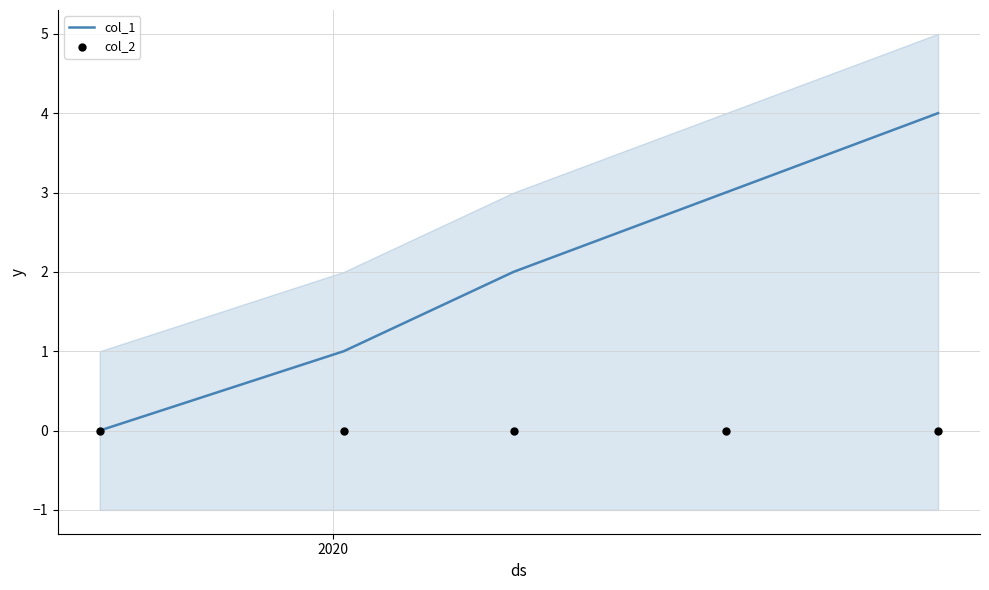

Which series contains the highest Y value?

col_1